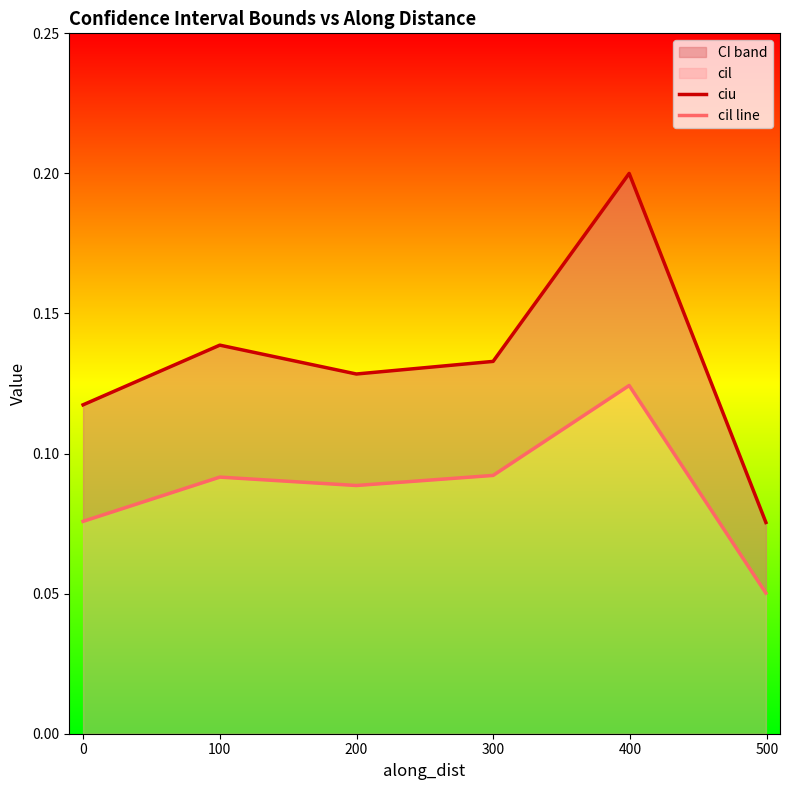

The value of ciu at 300 is 0.3. True or false?

False